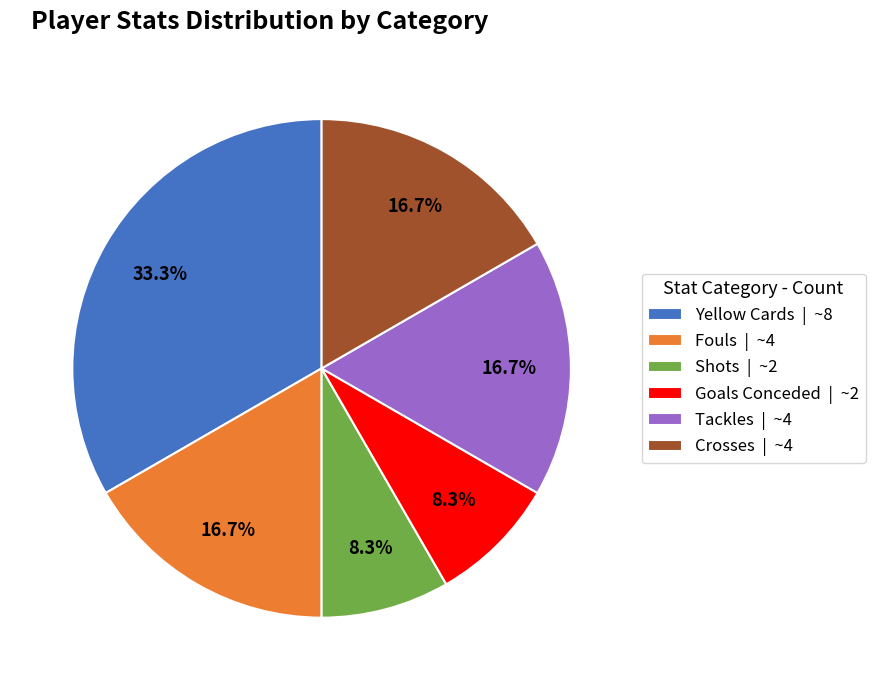

What is the ratio of the value at Yellow Cards | ~8 to the value at Tackles | ~4?

2.0